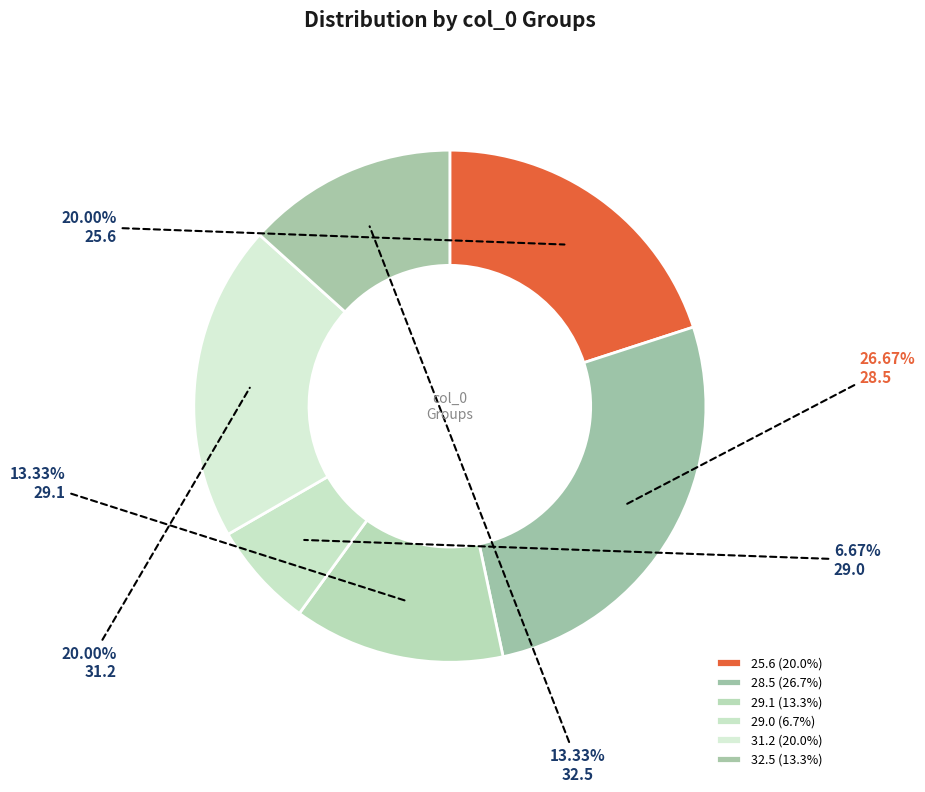

Rank the categories by value from highest to lowest.

28.5, 25.6, 31.2, 29.1, 32.5, 29.0